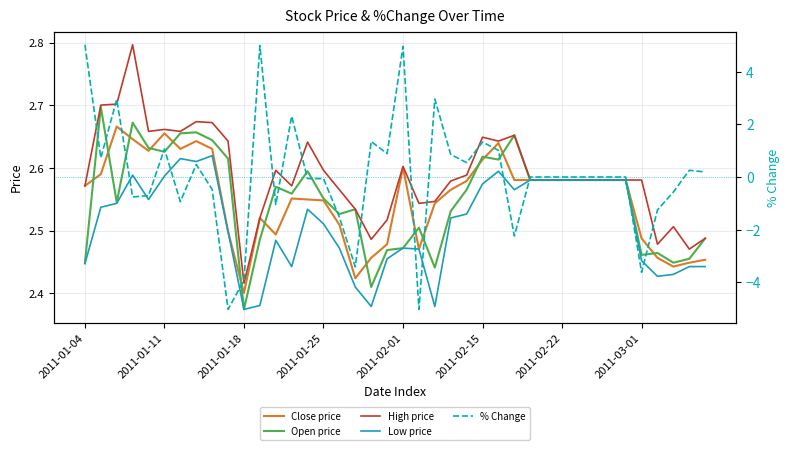

What is the difference between the maximum and minimum values in the Open price series?

0.3